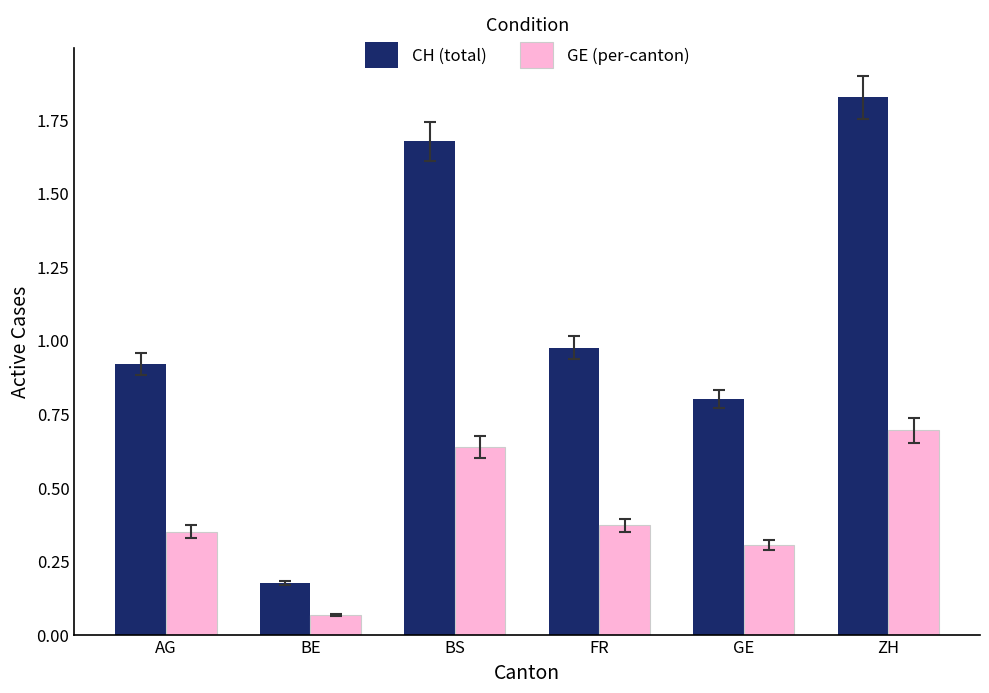

Rank the categories by GE (per-canton) value from lowest to highest.

BE, GE, AG, FR, BS, ZH